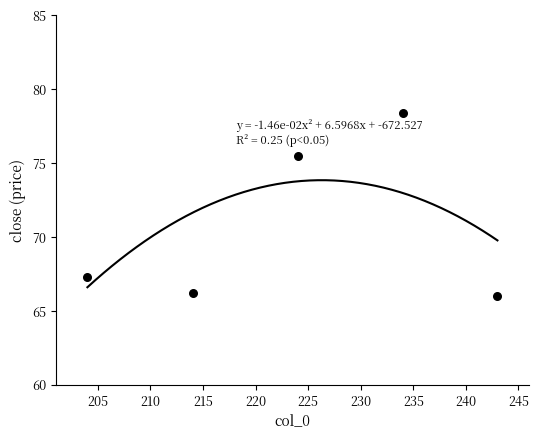

What is the range of Y values (max minus min)?

12.4